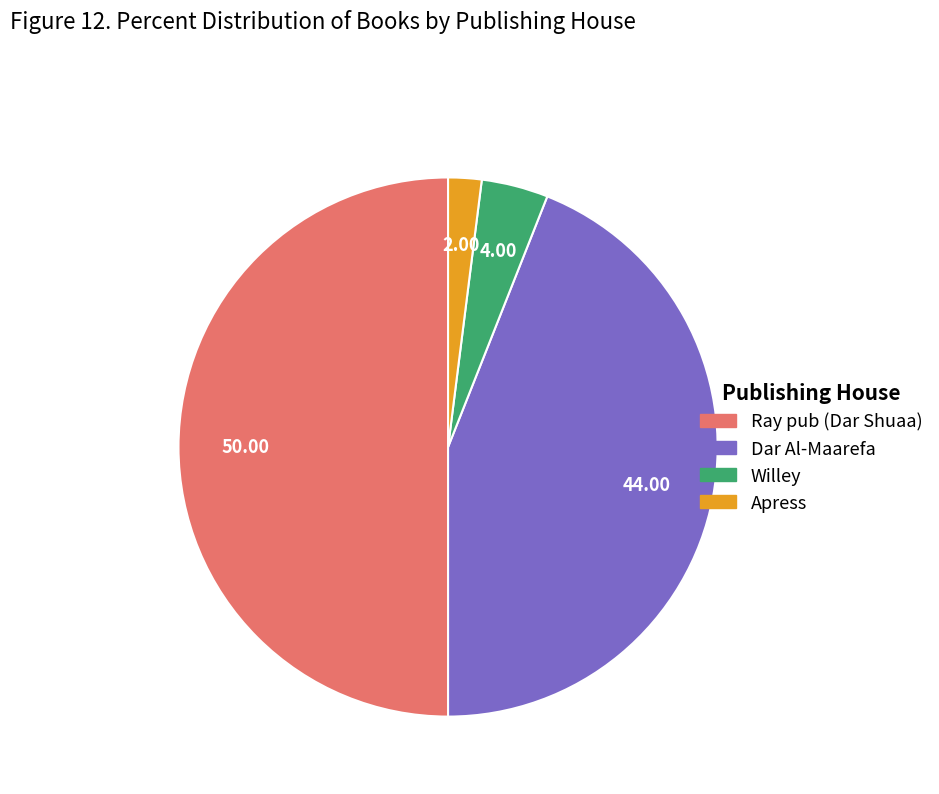

Is it true that Dar Al-Maarefa is 49% of the pie?

False